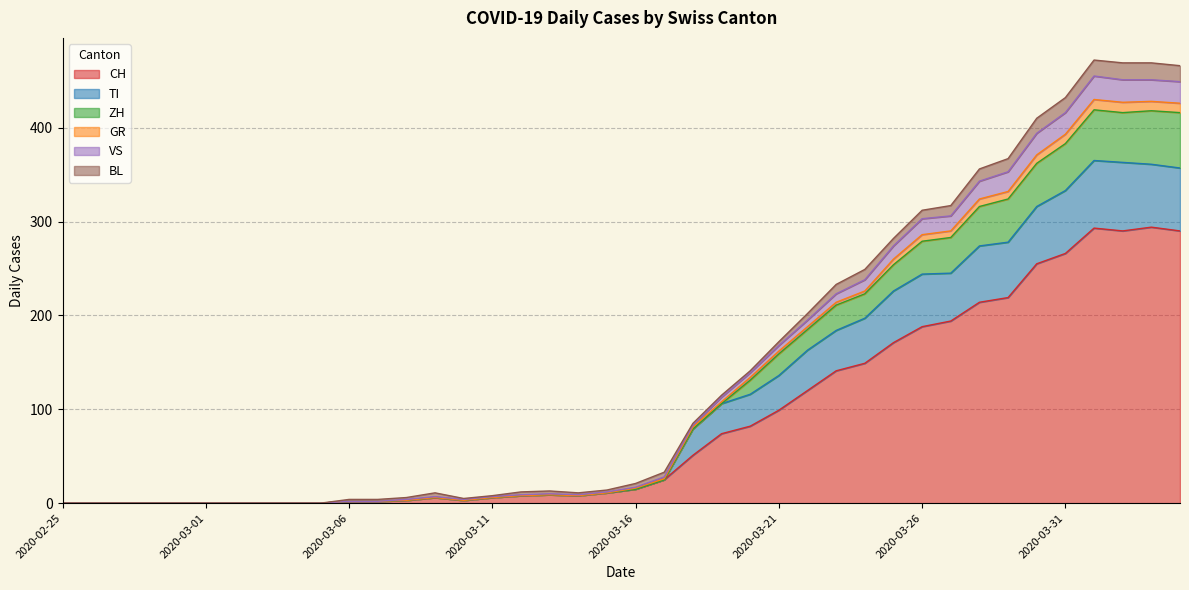

How many interior local valleys does the VS series have?

3